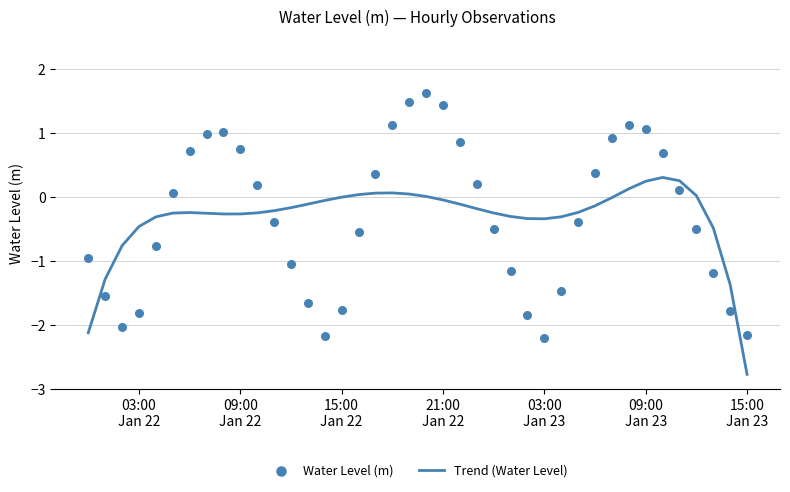

What is the maximum value for Trend (Water Level)?

0.3